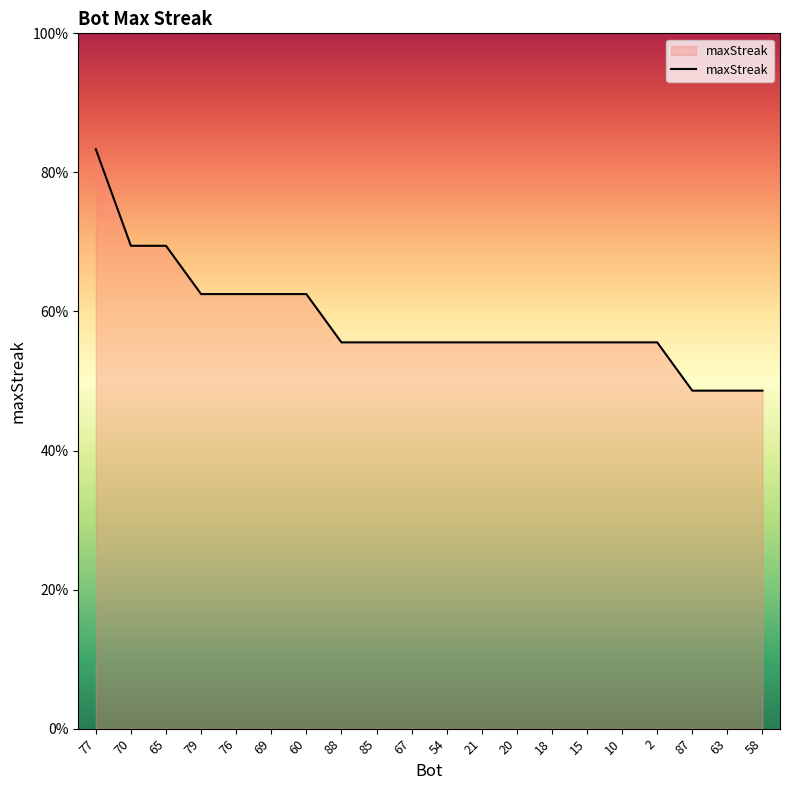

Is this an area chart (filled region under the line)?

Yes